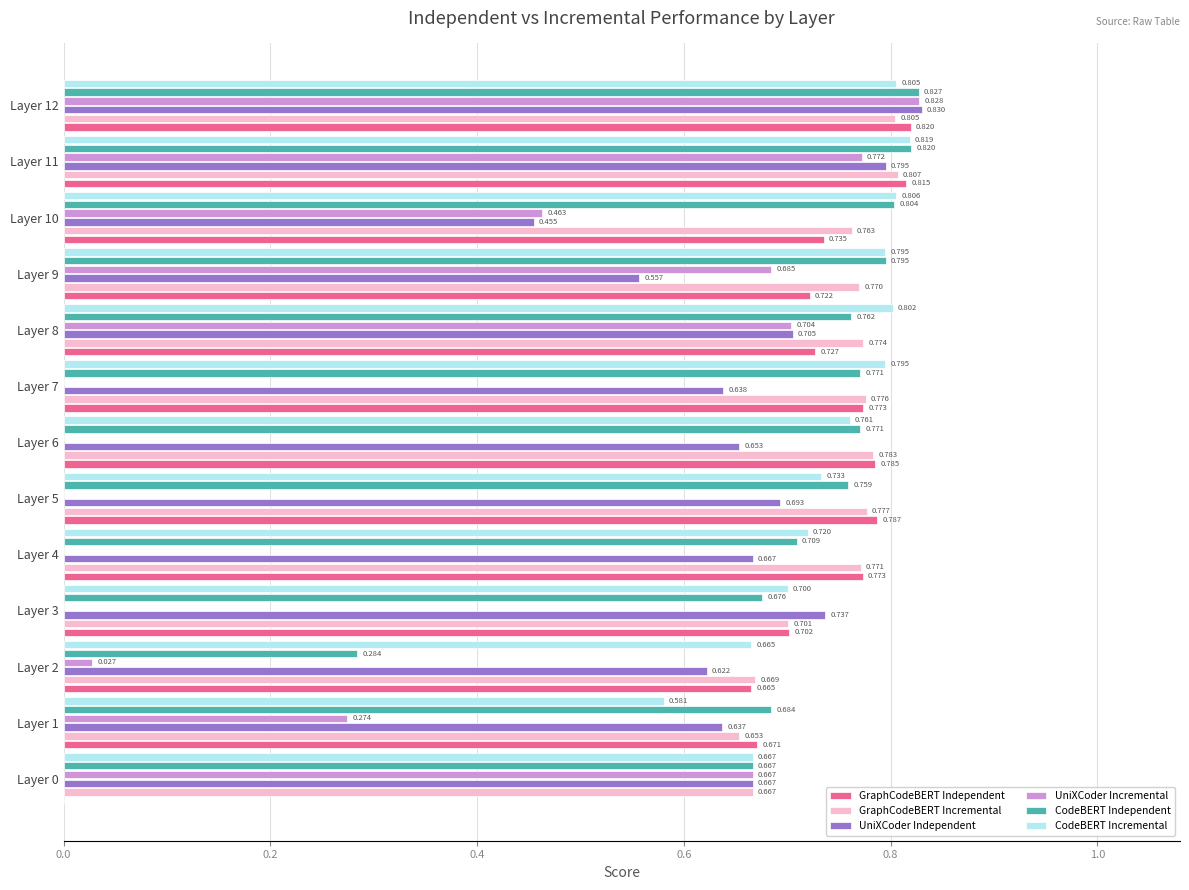

Which series changed the most between Layer 0 and Layer 7?

GraphCodeBERT Independent